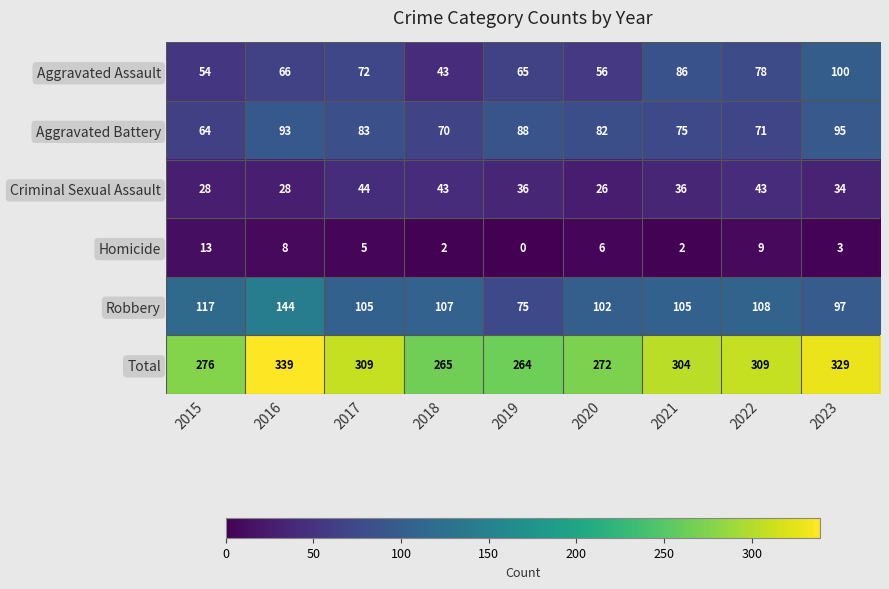

What is the greatest value displayed?

339